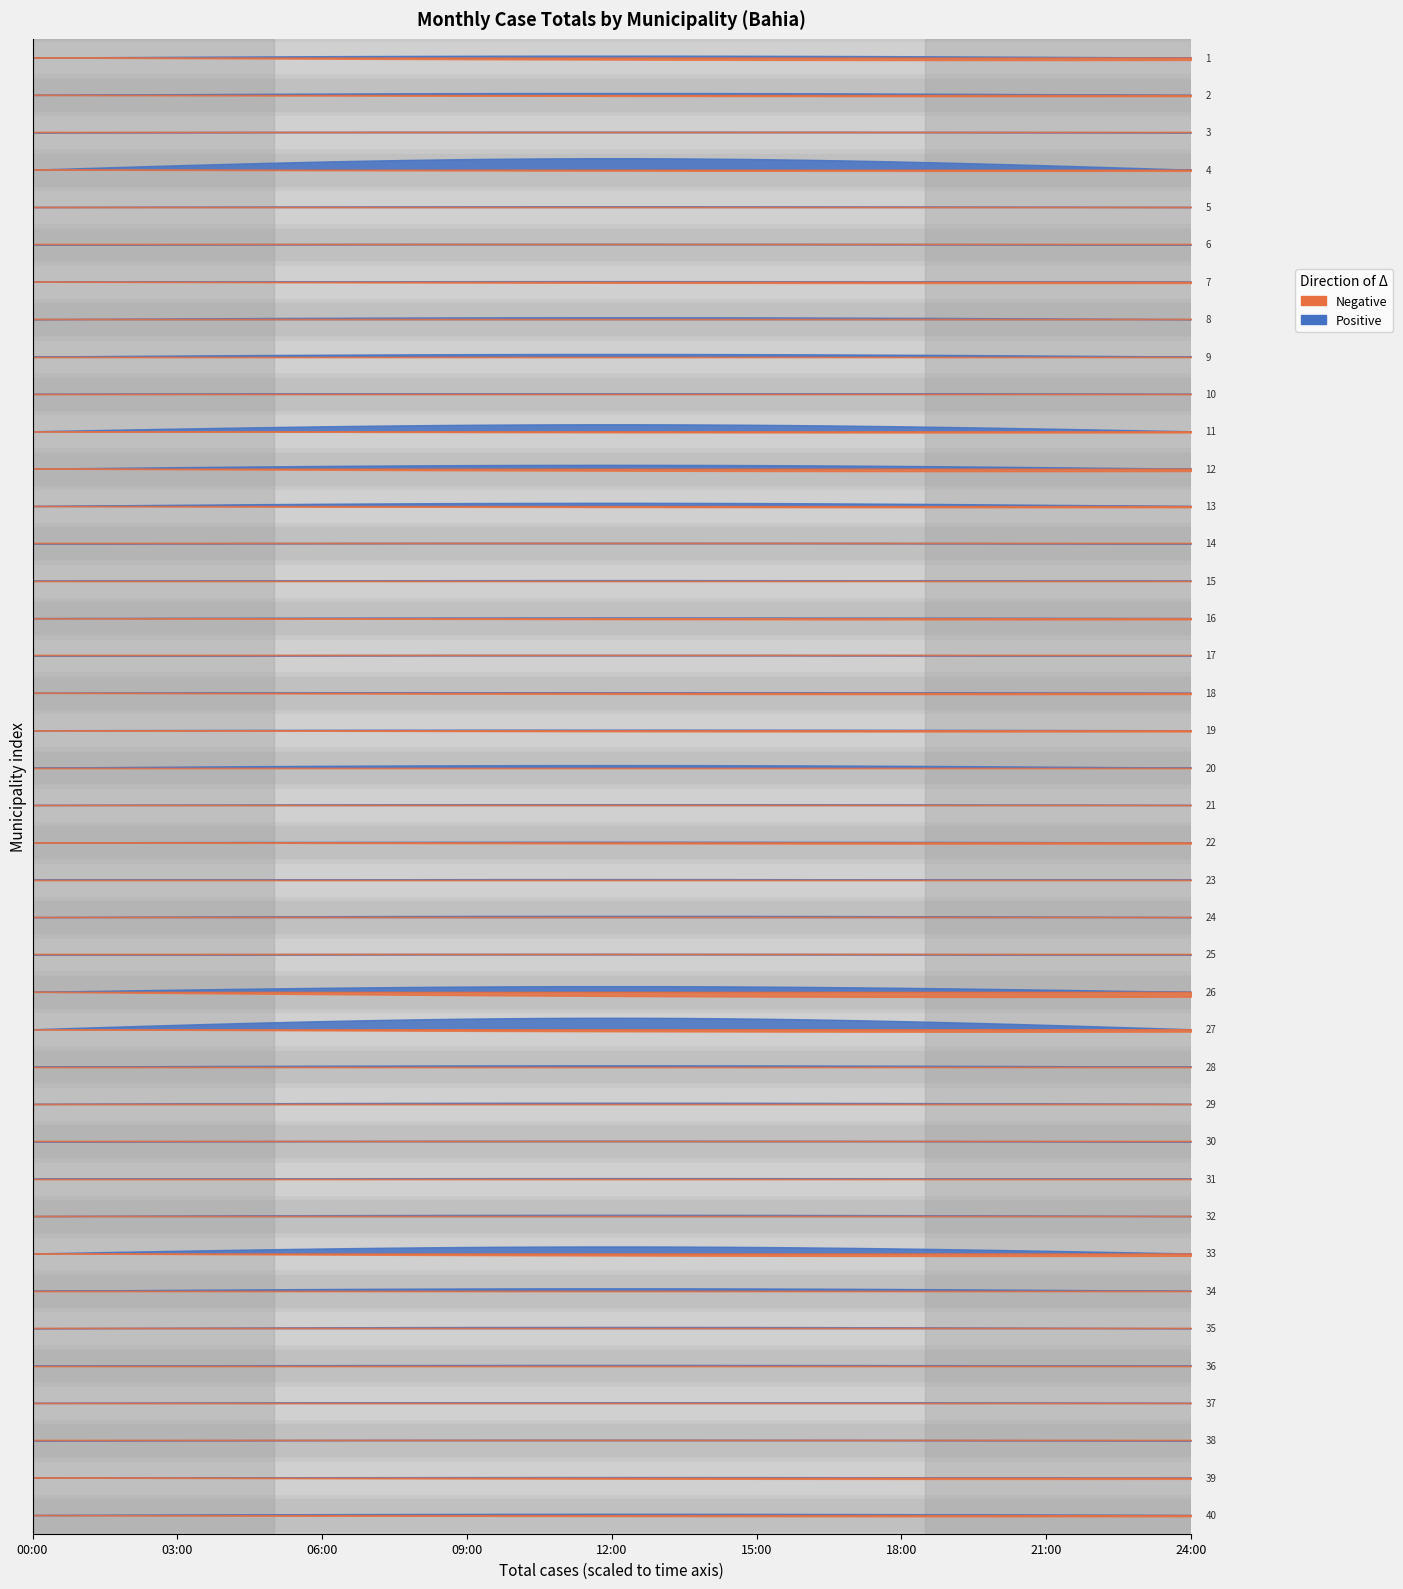

Count the number of categories in the chart.

40